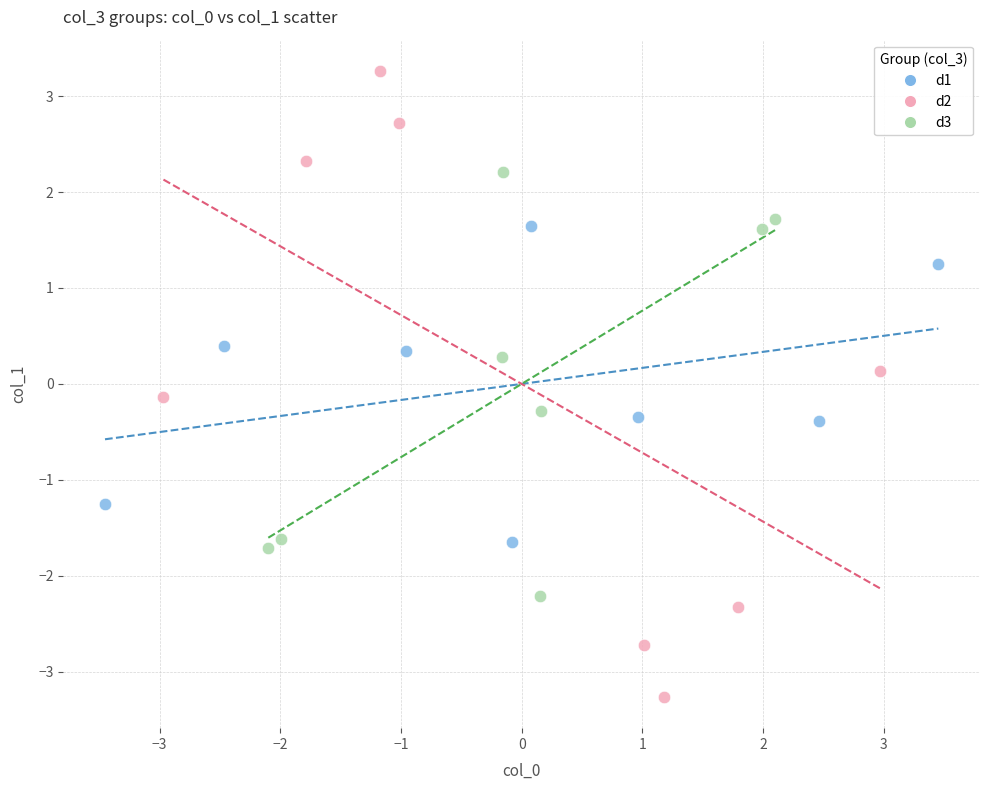

Which series contains the highest Y value?

d2